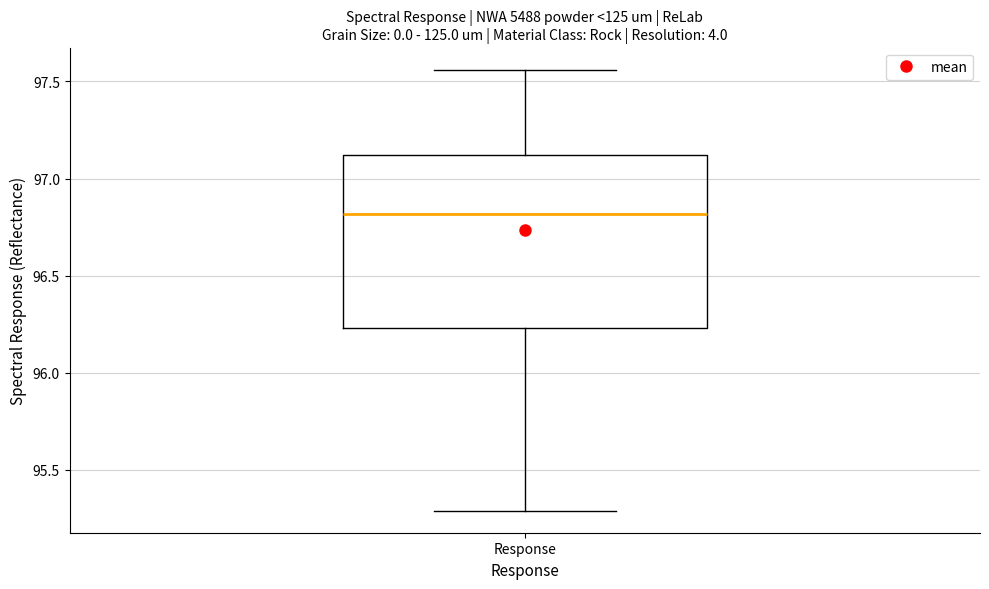

Read this box plot against the y-axis: the position of the median line, the range covered by the box, and the ends of both whiskers. The values are not printed on the chart, so give them approximately, as read against the axis.

median 96.80, box 96.25 to 97.10, whiskers 95.30 to 97.55